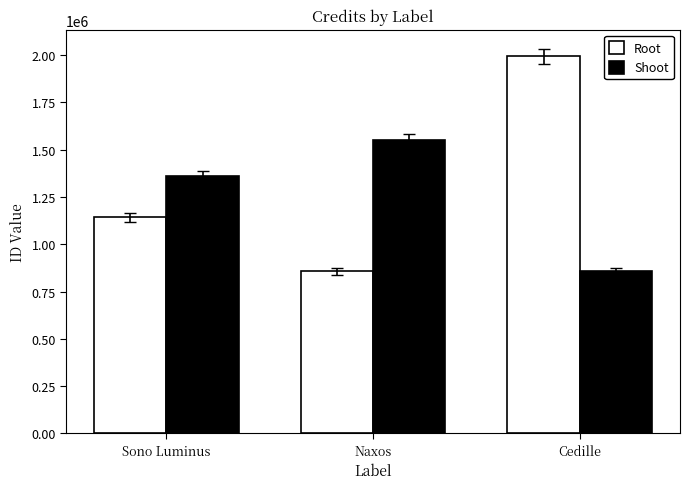

Count the number of categories in the chart.

3